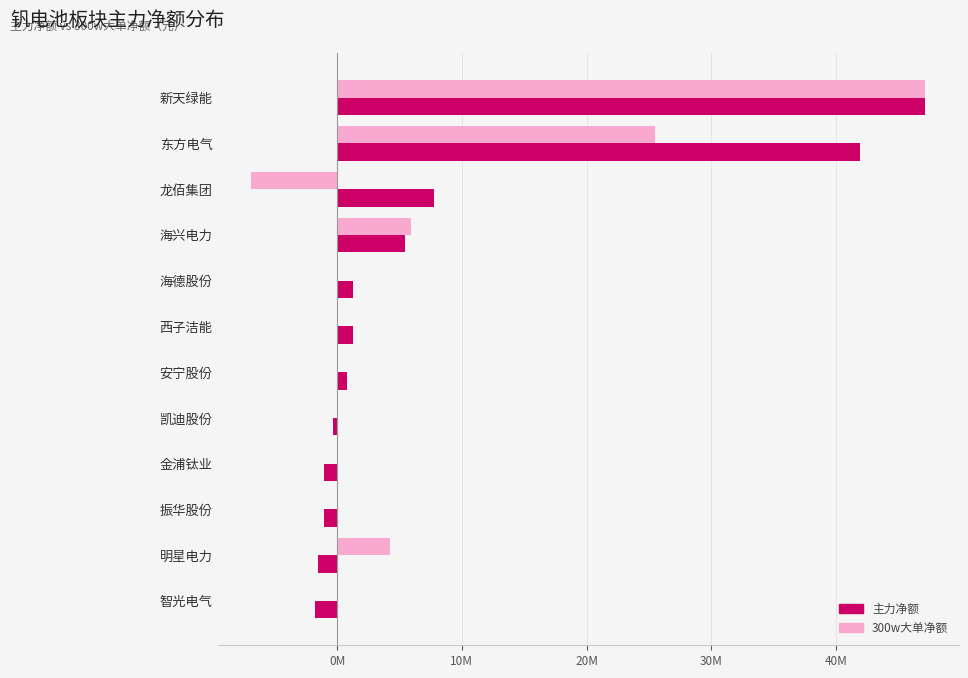

Which category has the highest value in the 300w大单净额 series?

新天绿能